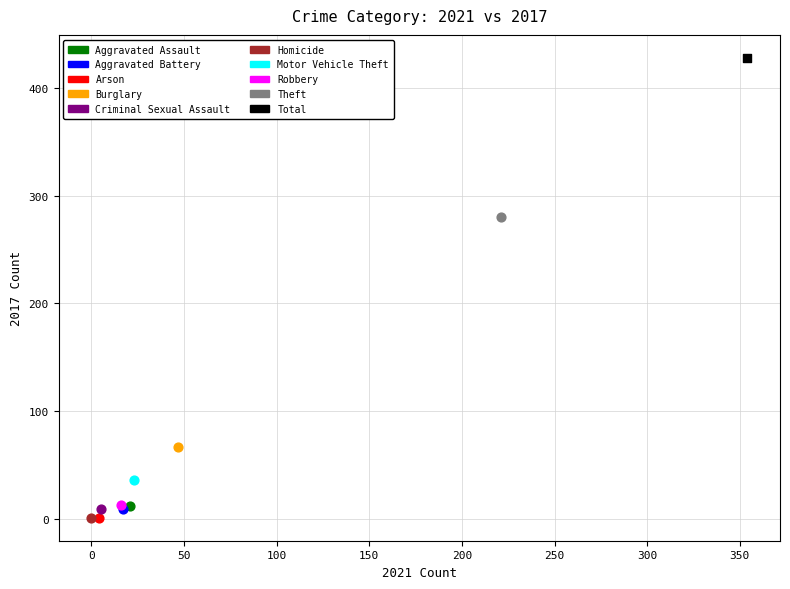

What are all the series names shown in the legend?

Aggravated Assault, Aggravated Battery, Arson, Burglary, Criminal Sexual Assault, Homicide, Motor Vehicle Theft, Robbery, Theft, Total